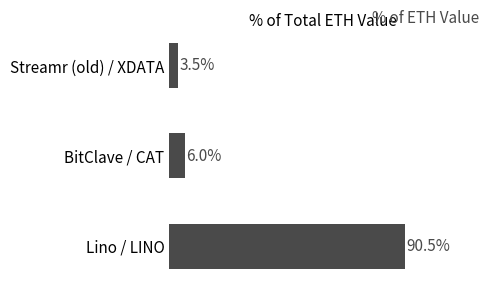

What is the label of the 2nd bar from the top?

BitClave / CAT